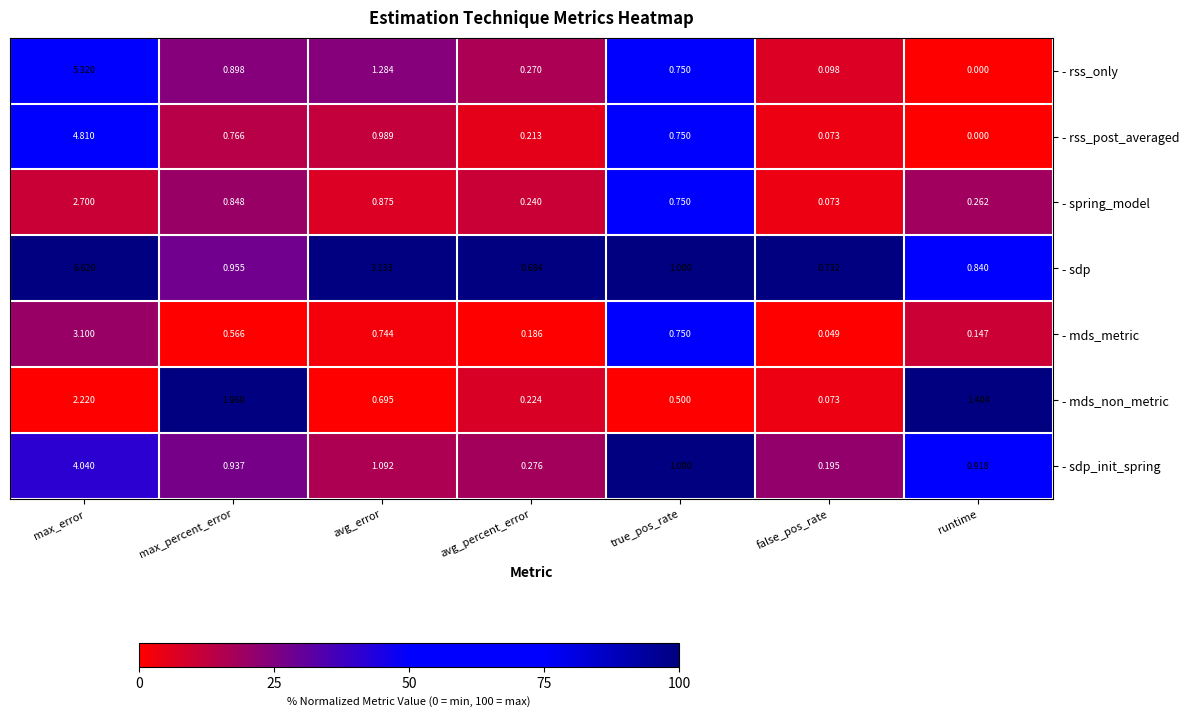

Which series has the largest total across all categories?

- sdp